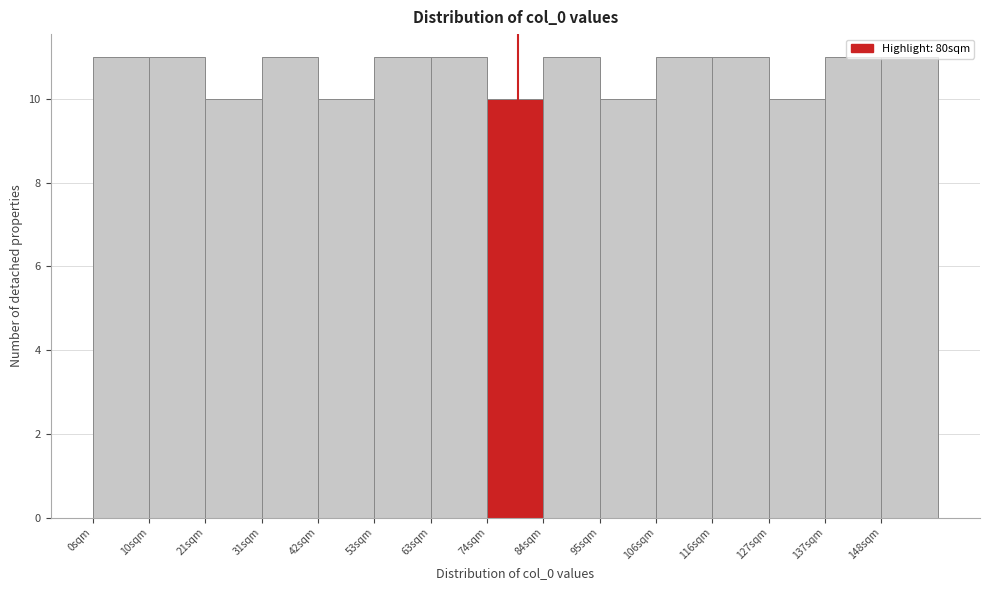

Reading left to right, list every bar in this chart as the range it spans on the x-axis followed by its height. Neither the bar edges nor the heights are printed on the chart, so give them approximately, as read against the axes.

0.0 to 10.6: 11
10.6 to 21.2: 11
21.2 to 31.8: 10
31.8 to 42.4: 11
42.4 to 53.0: 10
53.0 to 63.6: 11
63.6 to 74.2: 11
74.2 to 84.8: 10
84.8 to 95.4: 11
95.4 to 106.0: 10
106.0 to 116.6: 11
116.6 to 127.2: 11
127.2 to 137.8: 10
137.8 to 148.4: 11
148.4 to 159.0: 11